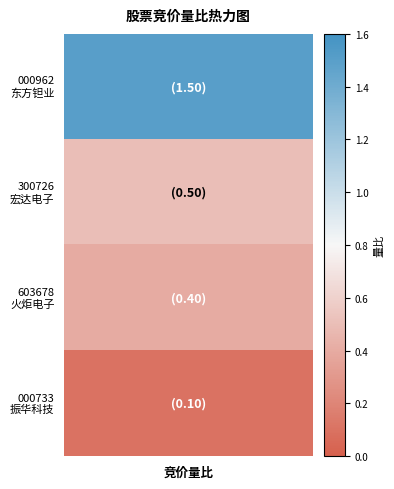

List the labels in order of value, largest first.

0, 1, 2, 3